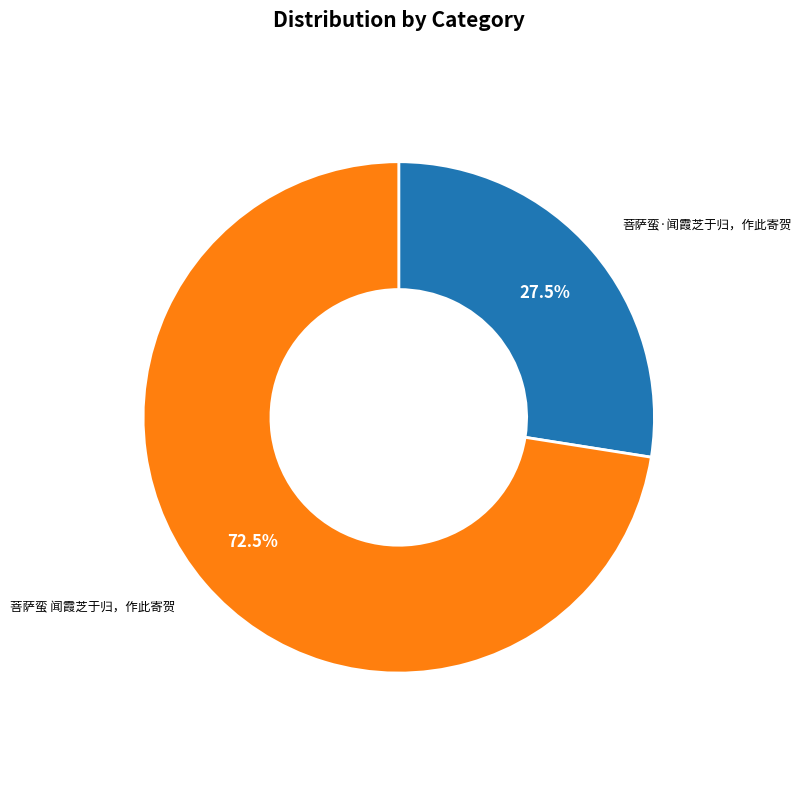

Combined, what portion of the pie is 菩萨蛮 闻霞芝于归，作此寄贺 and 菩萨蛮·闻霞芝于归，作此寄贺?

100.0%